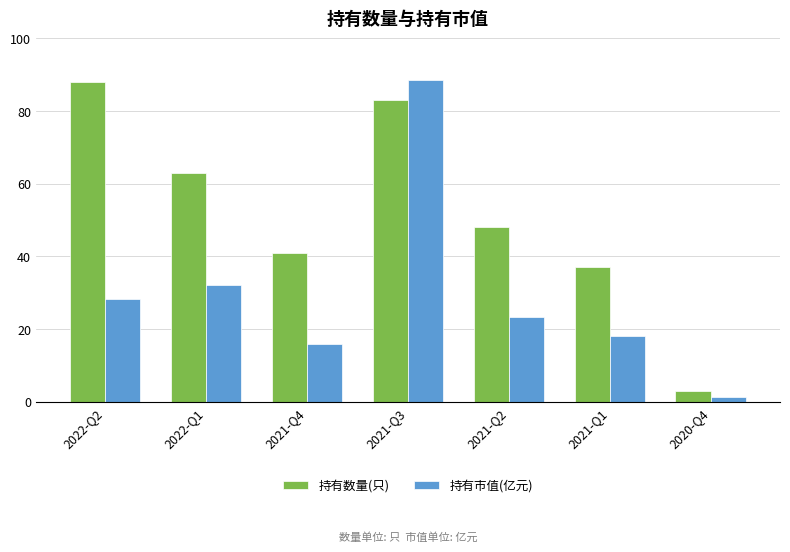

List the labels in order of 持有数量(只) value, smallest first.

2020-Q4, 2021-Q1, 2021-Q4, 2021-Q2, 2022-Q1, 2021-Q3, 2022-Q2